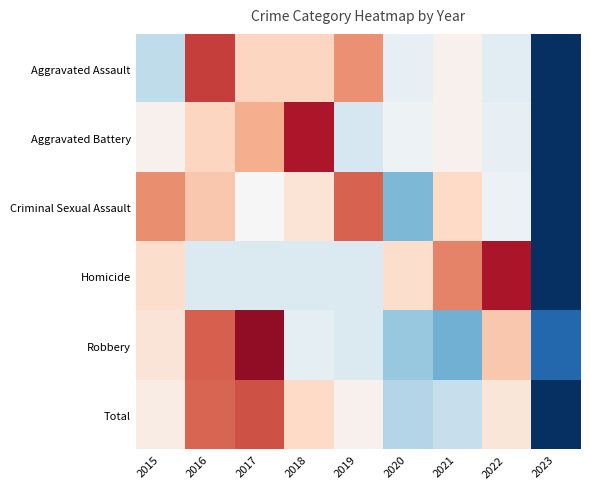

What is the difference between the highest and lowest values at 2015?

1.4